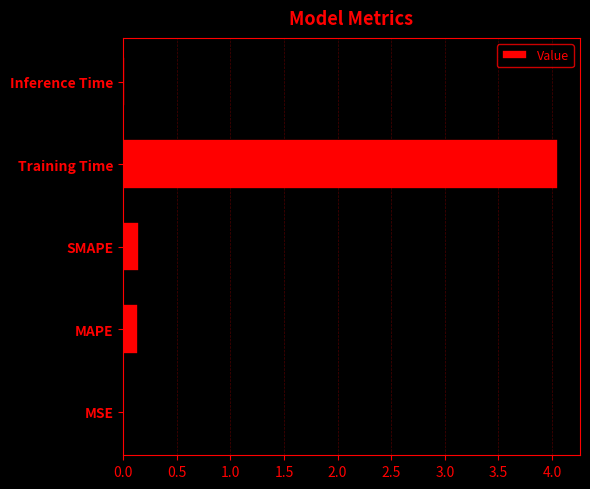

The chart shows a value of 0.0 at Inference Time. True or false?

True